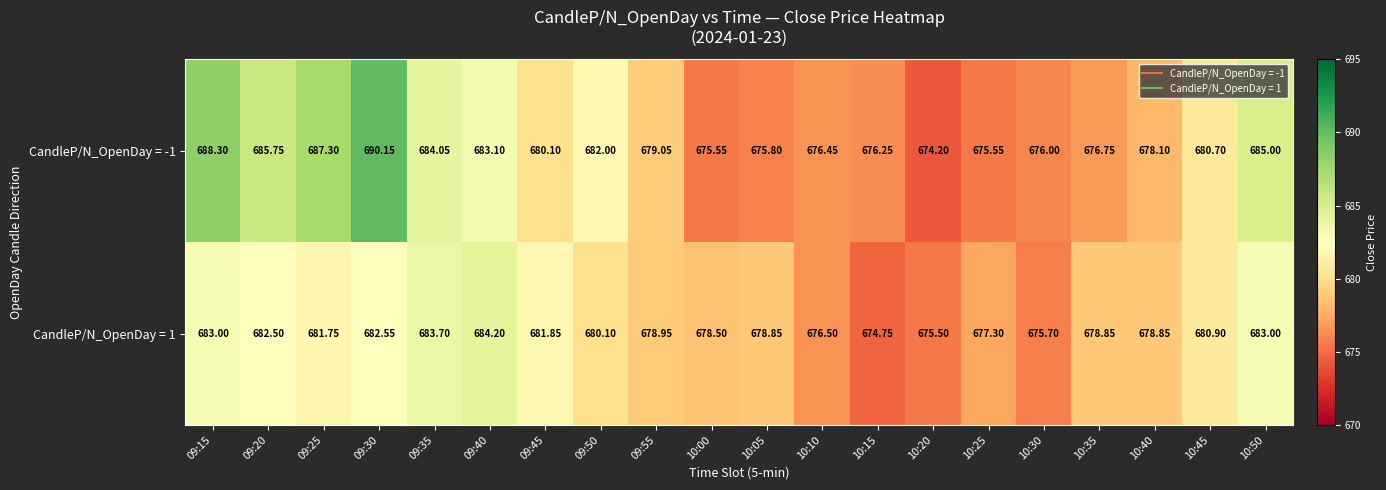

List the series in order of their peak value, highest first.

CandleP/N_OpenDay = -1, CandleP/N_OpenDay = 1